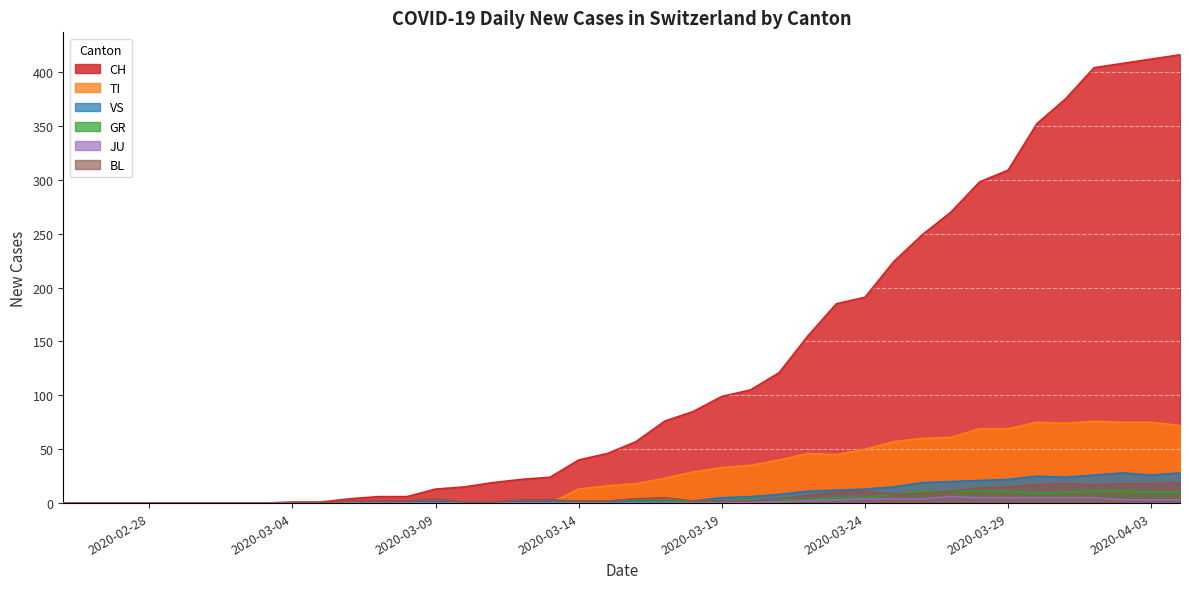

Which series has the largest total across all categories?

CH